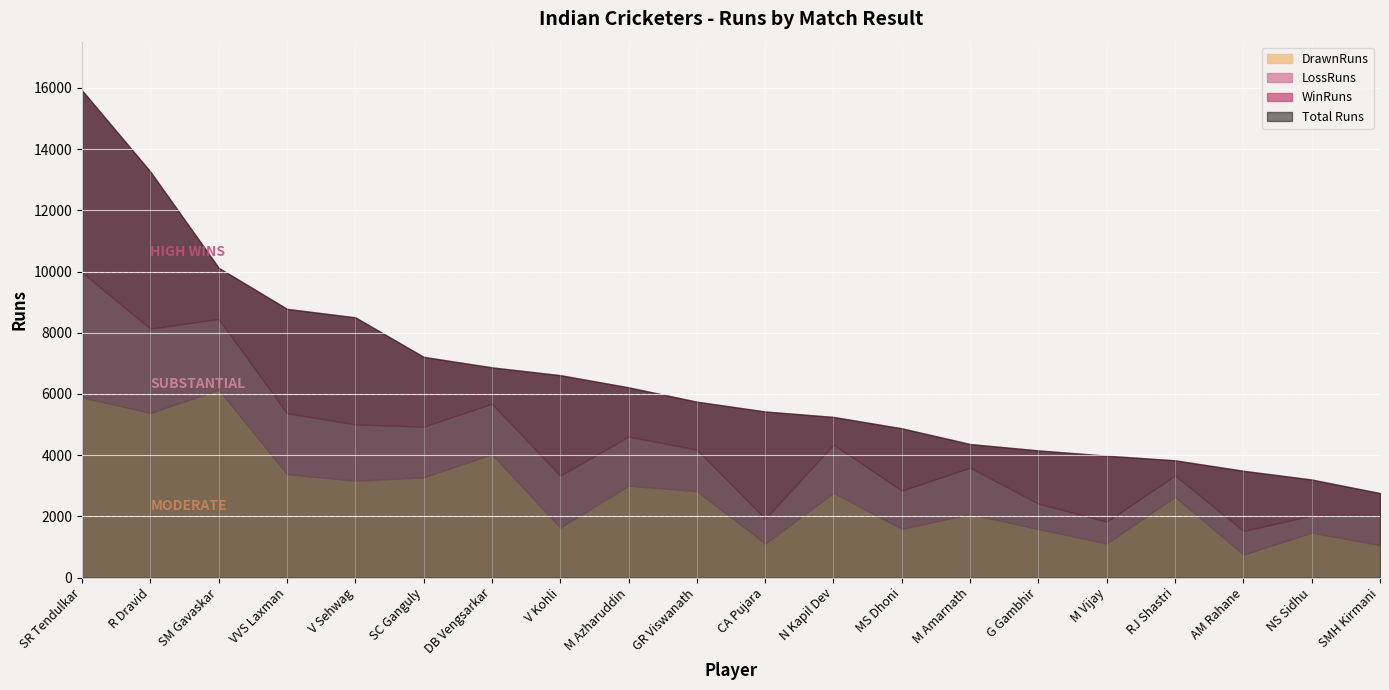

List the series in order of their overall mean, highest first.

DrawnRuns, WinRuns, LossRuns